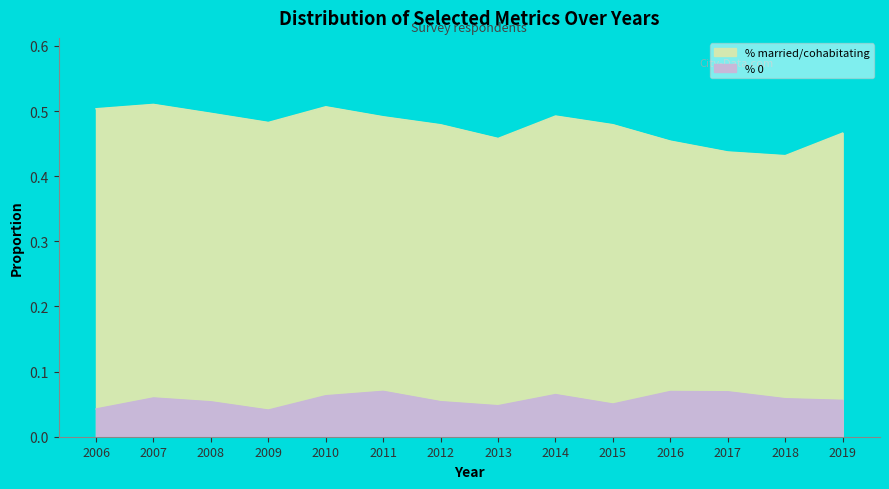

What is the average value of the % 0 series?

0.1